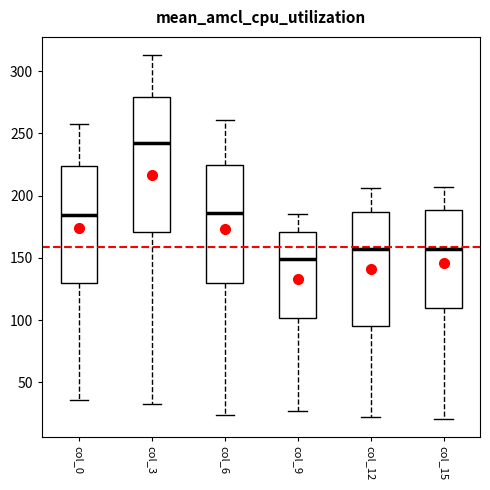

Reading left to right, read every box against the y-axis: the position of its median line, the range the box covers, and the ends of its whiskers. The values are not printed on the chart, so give them approximately, as read against the axis.

col_0: median 185, box 130 to 225, whiskers 35 to 260
col_3: median 245, box 170 to 280, whiskers 35 to 315
col_6: median 185, box 130 to 225, whiskers 25 to 260
col_9: median 150, box 100 to 170, whiskers 25 to 185
col_12: median 155, box 95 to 185, whiskers 20 to 205
col_15: median 155, box 110 to 190, whiskers 20 to 205